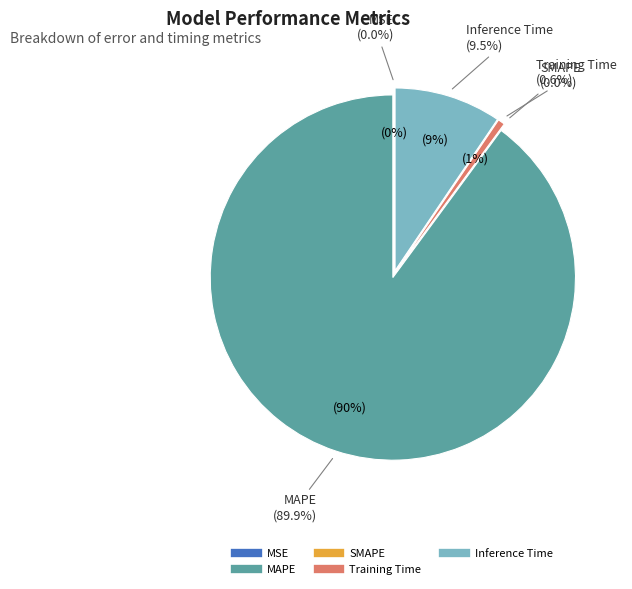

To the nearest percent, what portion does Inference Time represent?

9%